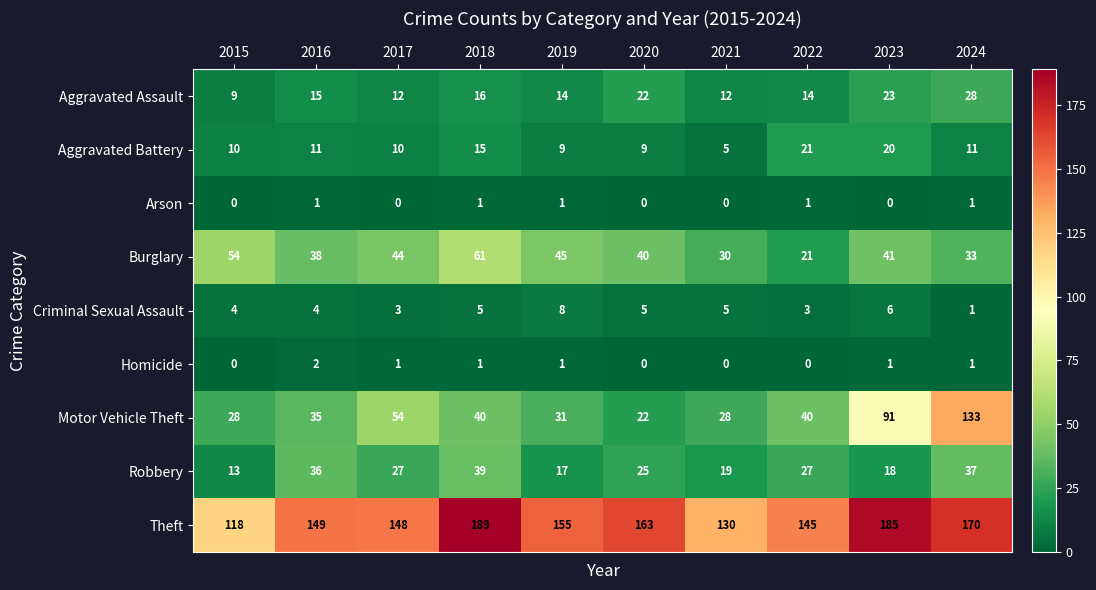

Which series changed the most between 2017 and 2020?

Motor Vehicle Theft